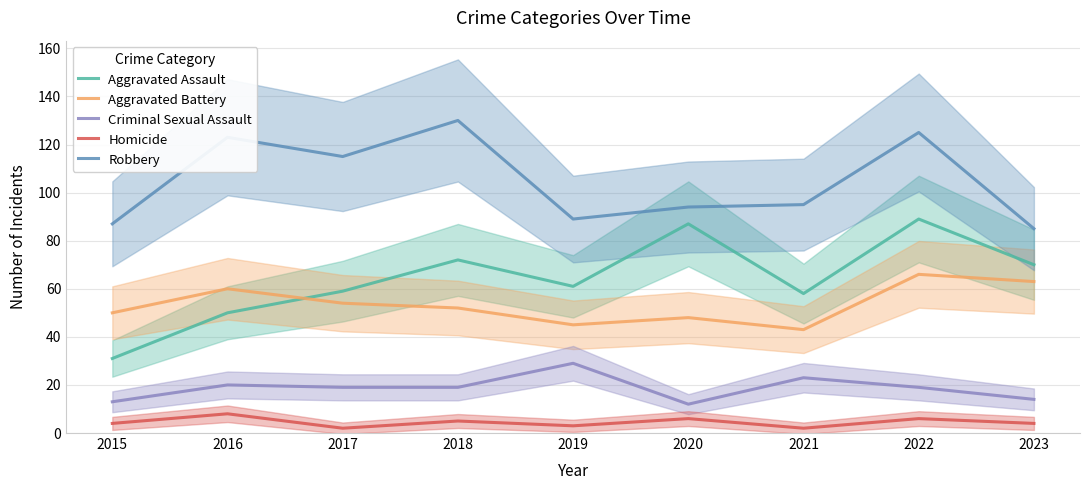

At which category does the chart reach its minimum across all series?

2017